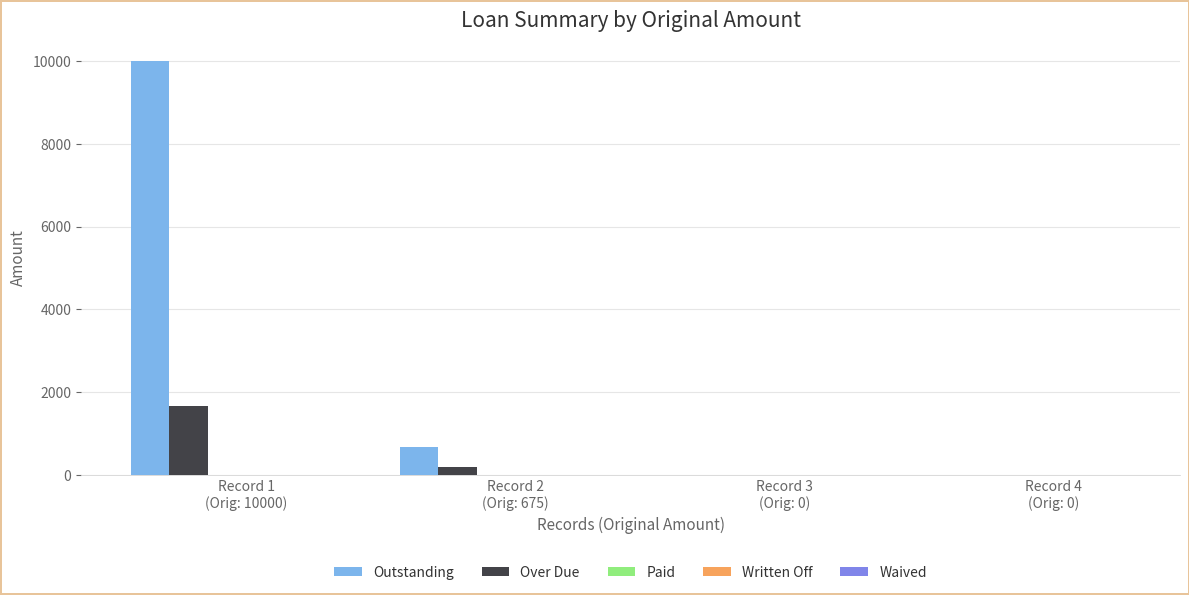

Which series has the largest total across all categories?

Outstanding